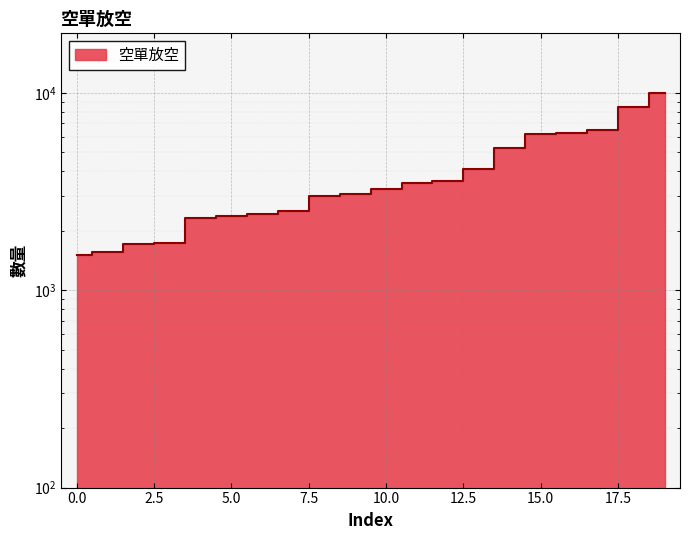

What is the sum of the values at 17 and 11?

9956